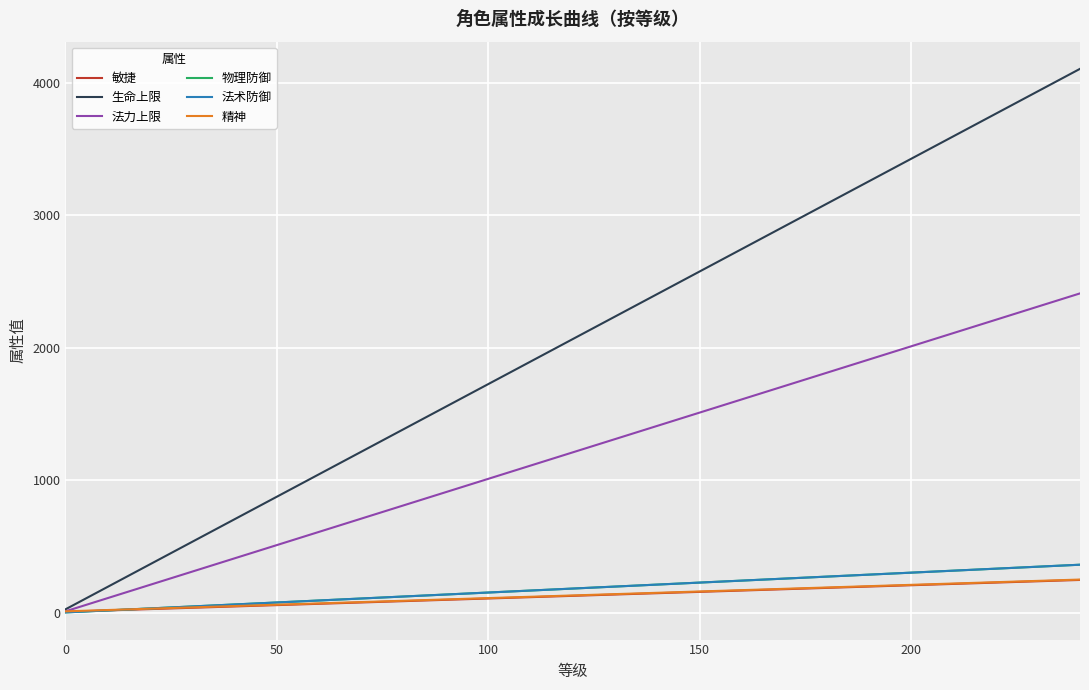

Reading left to right, what are all the values shown in this chart?

敏捷: 7	17	27	37	47	57	67	77	87	97	107	117	127	137	147	157	167	177	187	197	207	217	227	237	247
生命上限: 25	195	365	535	705	875	1045	1215	1385	1555	1725	1895	2065	2235	2405	2575	2745	2915	3085	3255	3425	3595	3765	3935	4105
法力上限: 10	110	210	310	410	510	610	710	810	910	1010	1110	1210	1310	1410	1510	1610	1710	1810	1910	2010	2110	2210	2310	2410
物理防御: 2	17	32	47	62	77	92	107	122	137	152	167	182	197	212	227	242	257	272	287	302	317	332	347	362
法术防御: 2	17	32	47	62	77	92	107	122	137	152	167	182	197	212	227	242	257	272	287	302	317	332	347	362
精神: 10	20	30	40	50	60	70	80	90	100	110	120	130	140	150	160	170	180	190	200	210	220	230	240	250